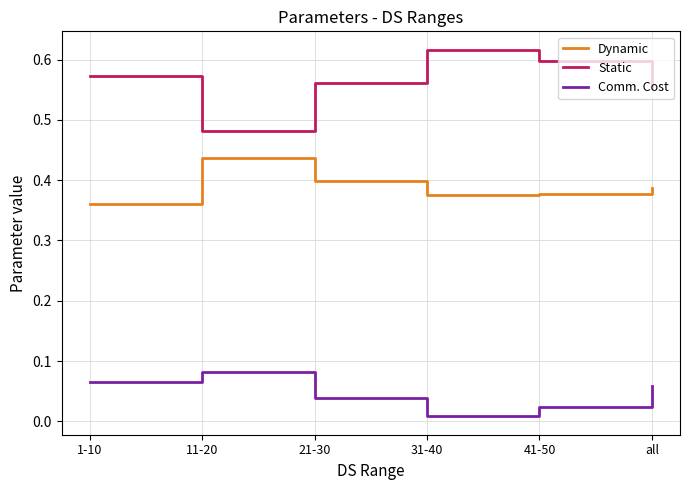

List the series in order of their peak value, lowest first.

Comm. Cost, Dynamic, Static